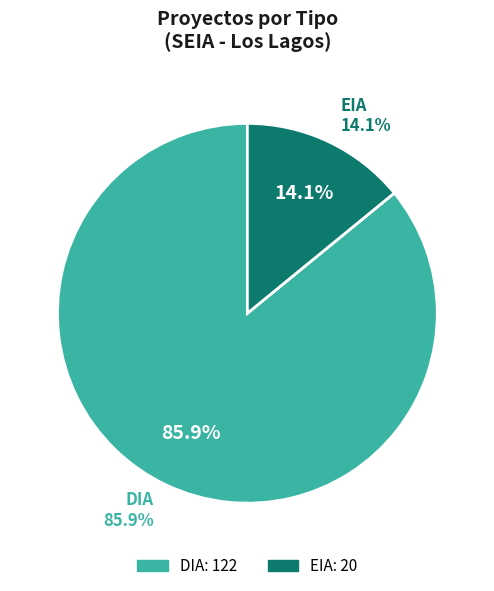

What is the total percentage of EIA and DIA?

100.0%